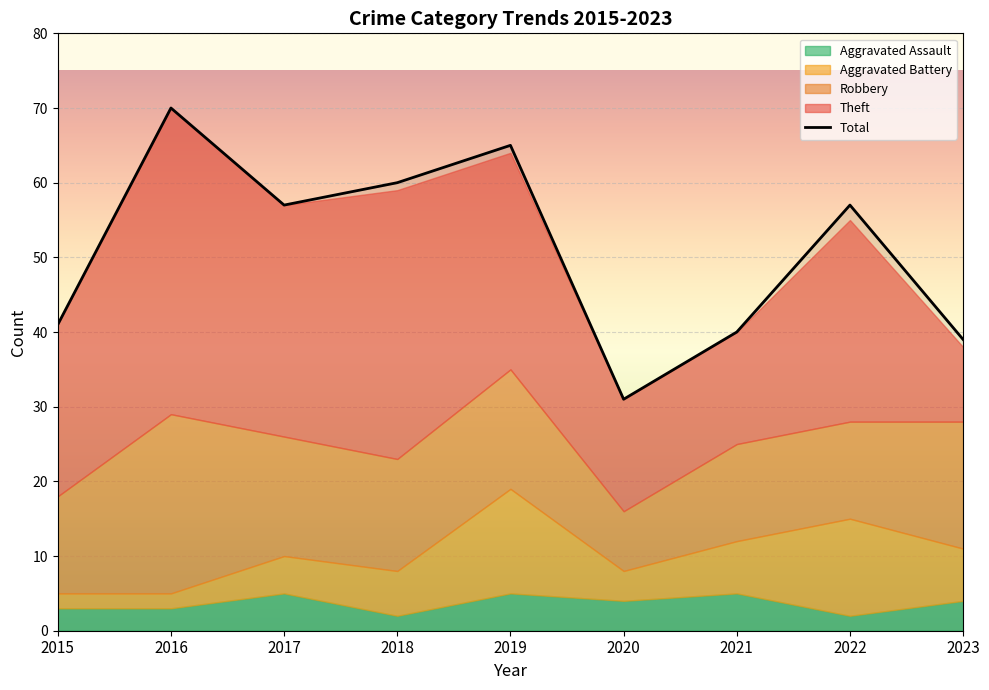

At which label is Aggravated Assault closest to 3?

2015